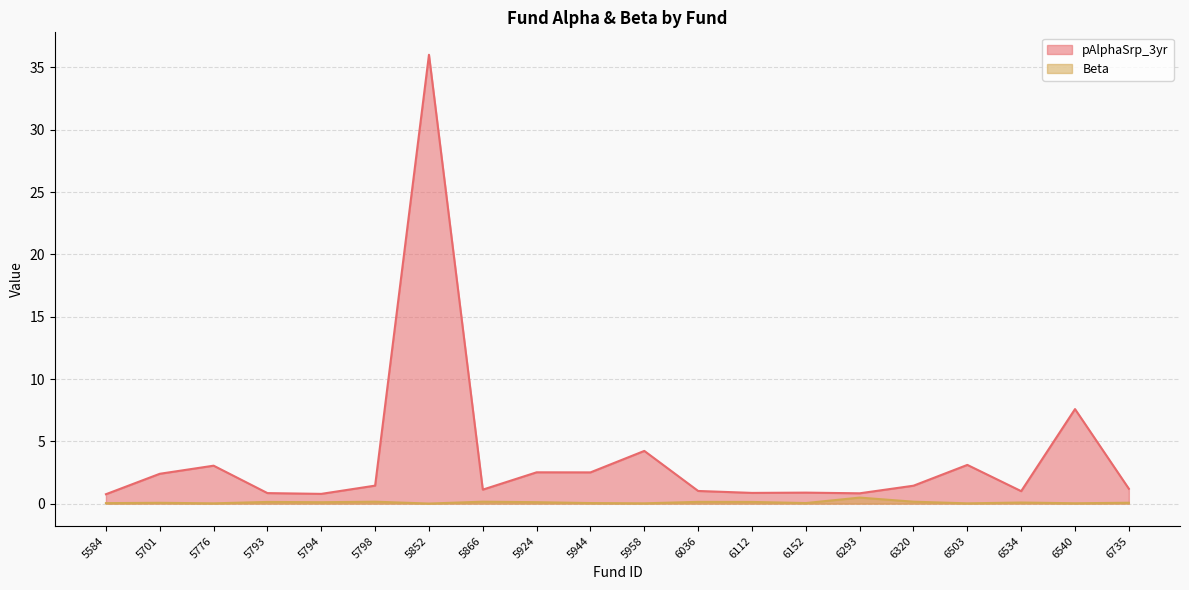

True or false: pAlphaSrp_3yr and Beta intersect in this chart.

False